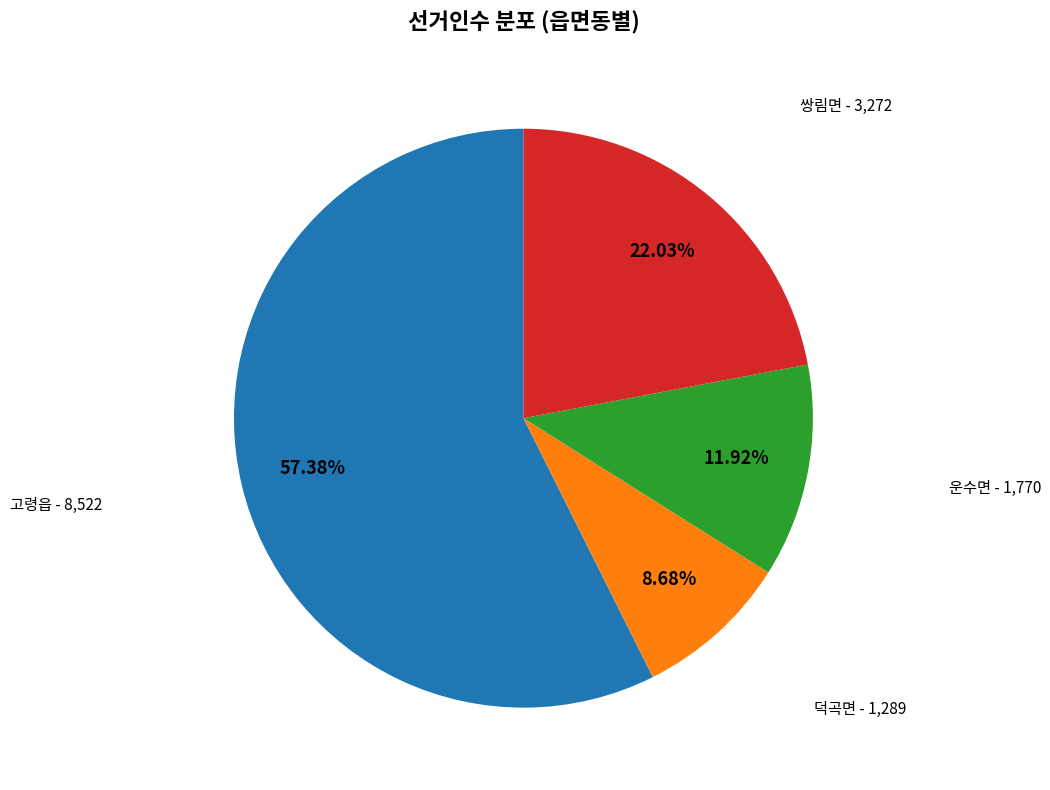

What portion of the pie excludes 고령읍?

42.6%